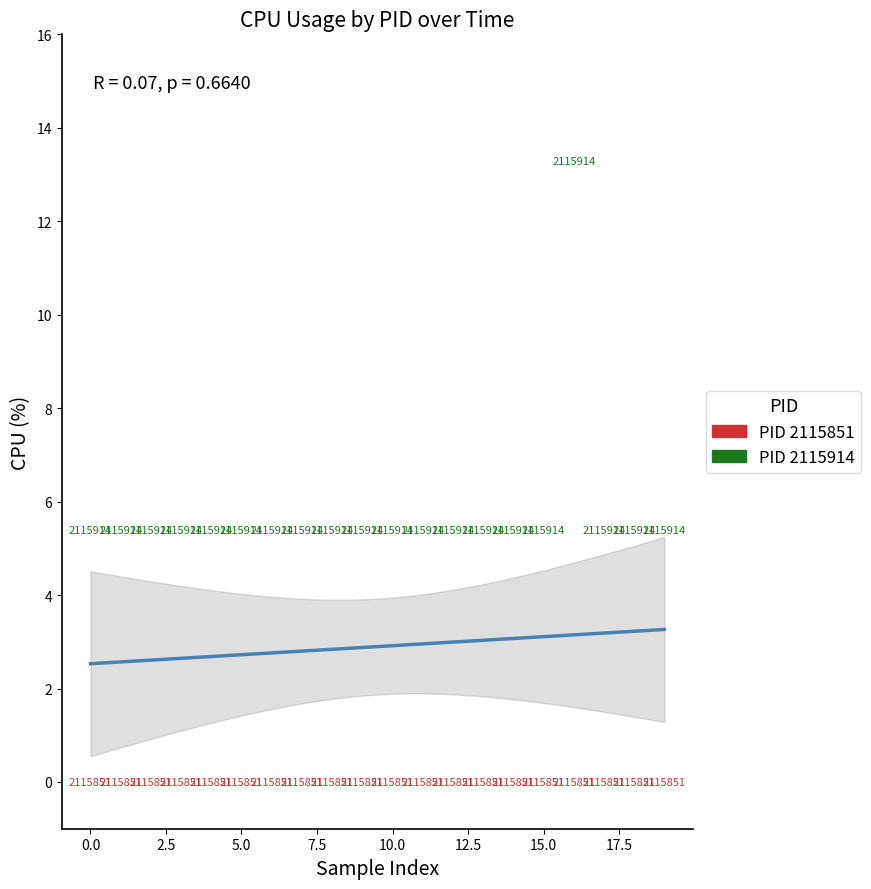

Which series contains the highest Y value?

PID 2115914